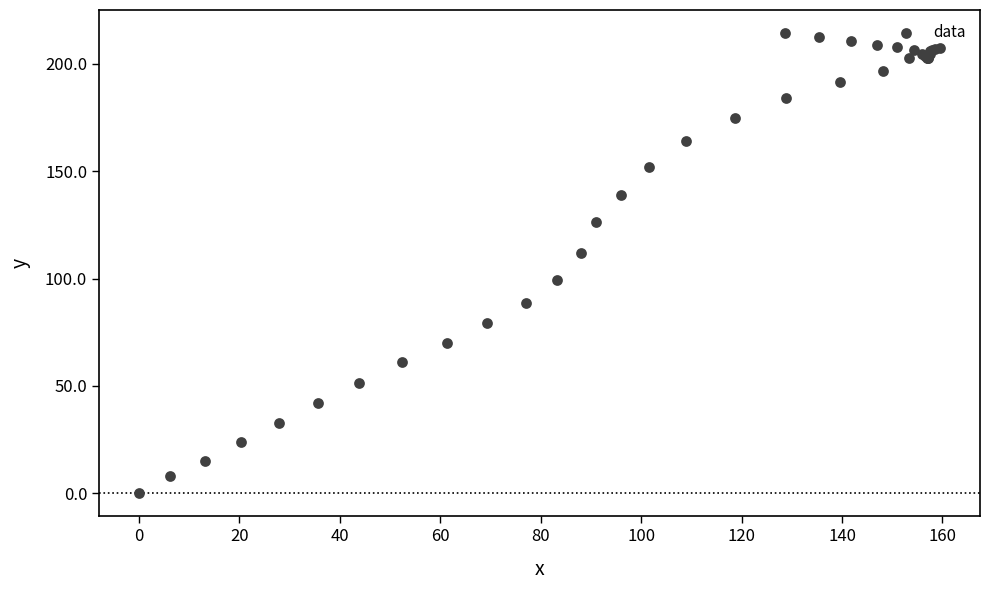

What Y value in the scatter plot is closest to 107?

111.8